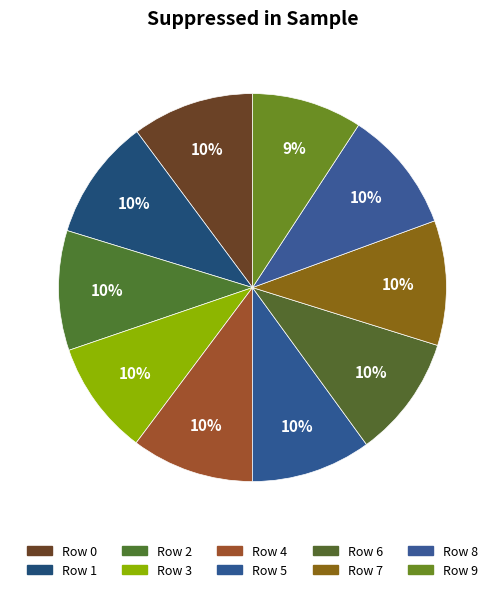

How many slices are in this pie chart?

10